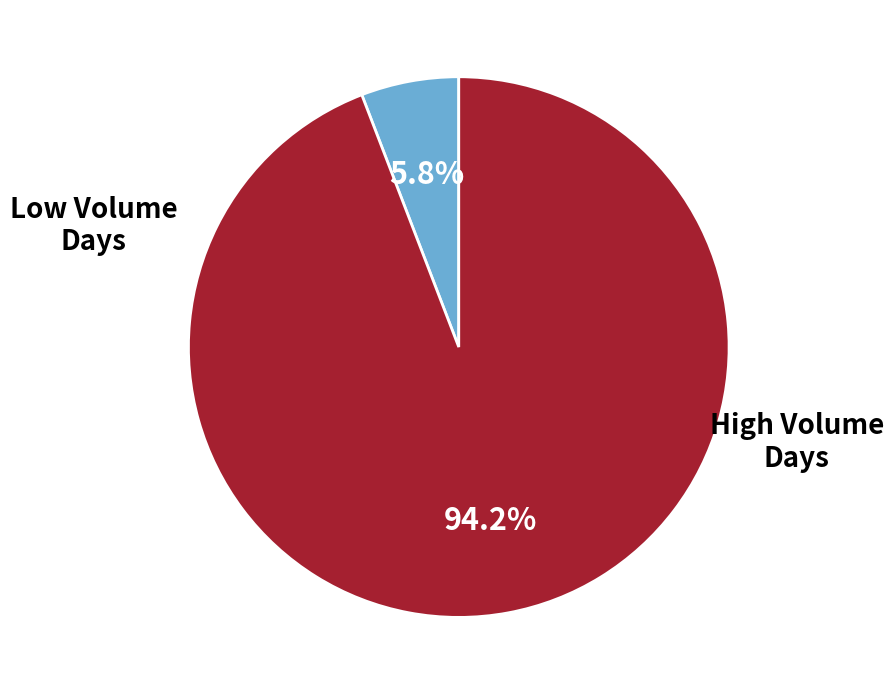

Is there any slice that represents more than half of the pie?

Yes